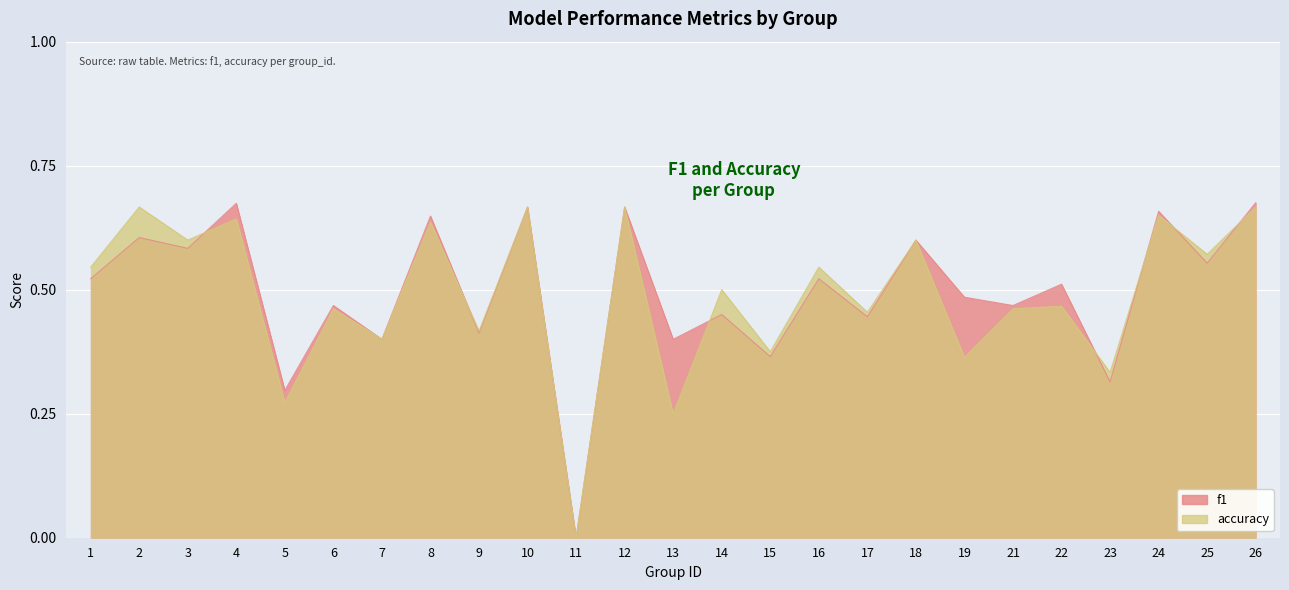

Reading left to right, what are all the values shown in this chart?

f1: 0.5	0.6	0.6	0.7	0.3	0.5	0.4	0.6	0.4	0.7	0.0	0.7	0.4	0.5	0.4	0.5	0.4	0.6	0.5	0.5	0.5	0.3	0.7	0.6	0.7
accuracy: 0.5	0.7	0.6	0.6	0.3	0.5	0.4	0.6	0.4	0.7	0.0	0.7	0.2	0.5	0.4	0.5	0.5	0.6	0.4	0.5	0.5	0.3	0.7	0.6	0.7